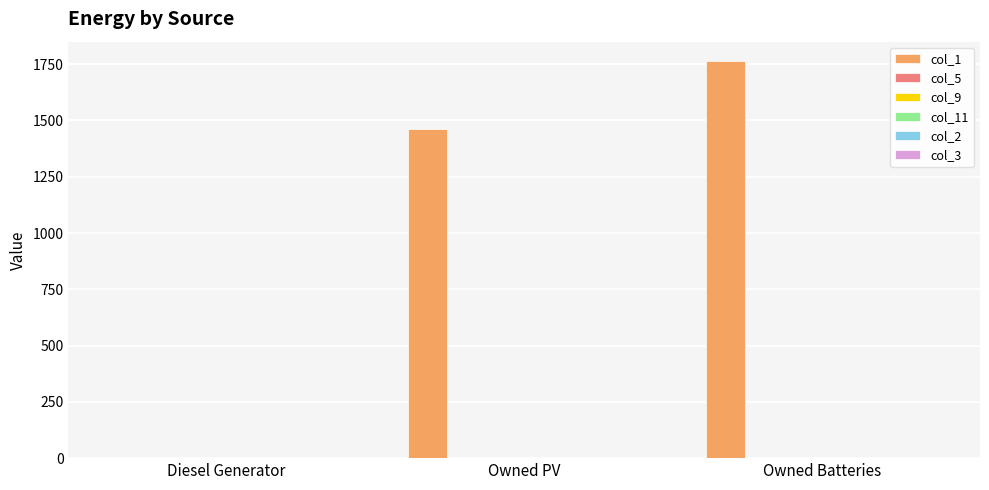

What is the greatest value displayed?

1762